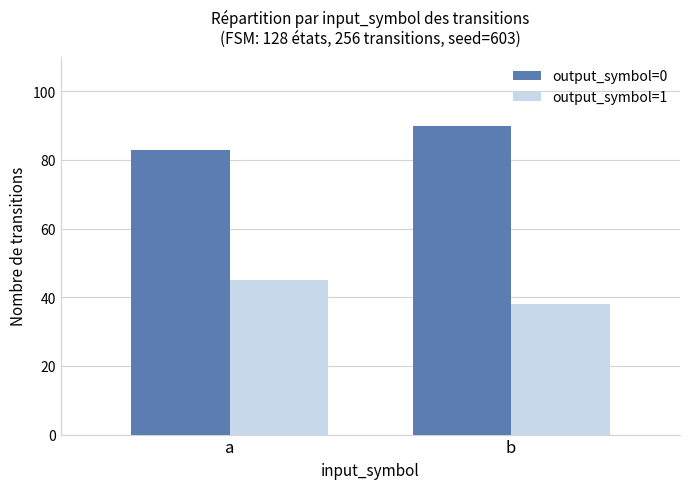

Rank the series at a from highest to lowest value.

output_symbol=0, output_symbol=1